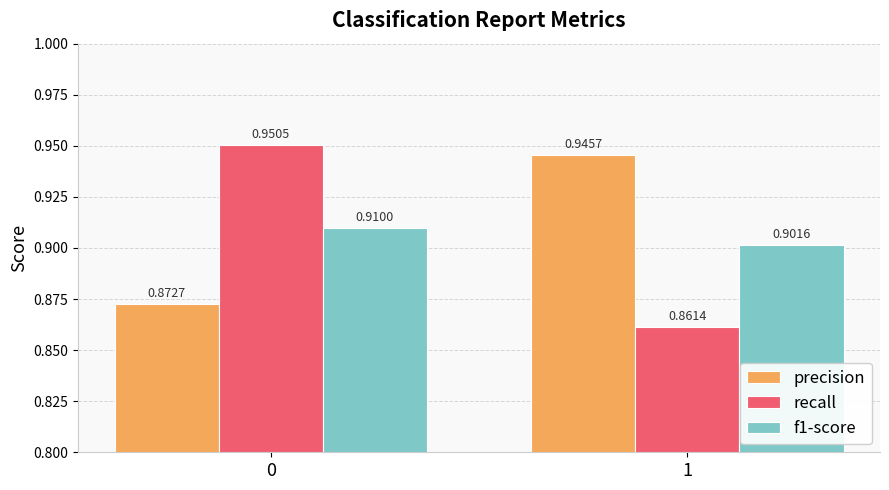

What is the total value across all series at 1?

2.7